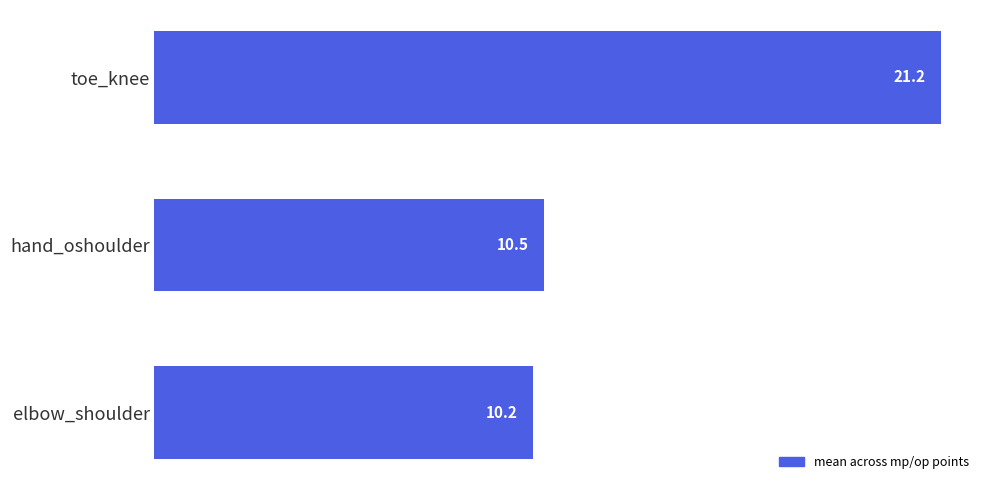

True or false: the data shows 10.2 at elbow_shoulder.

True